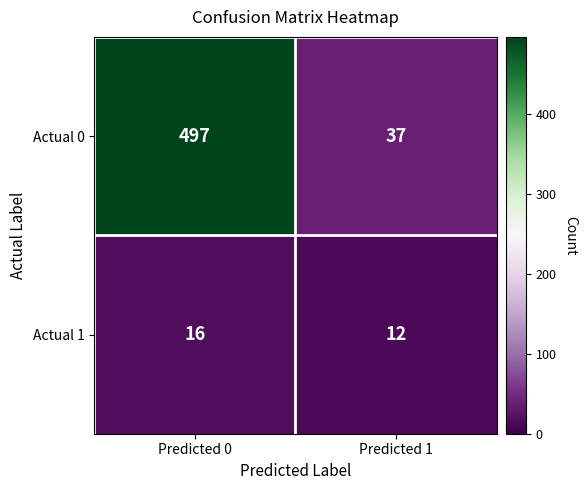

Read the Actual 1 value at Predicted 1.

12